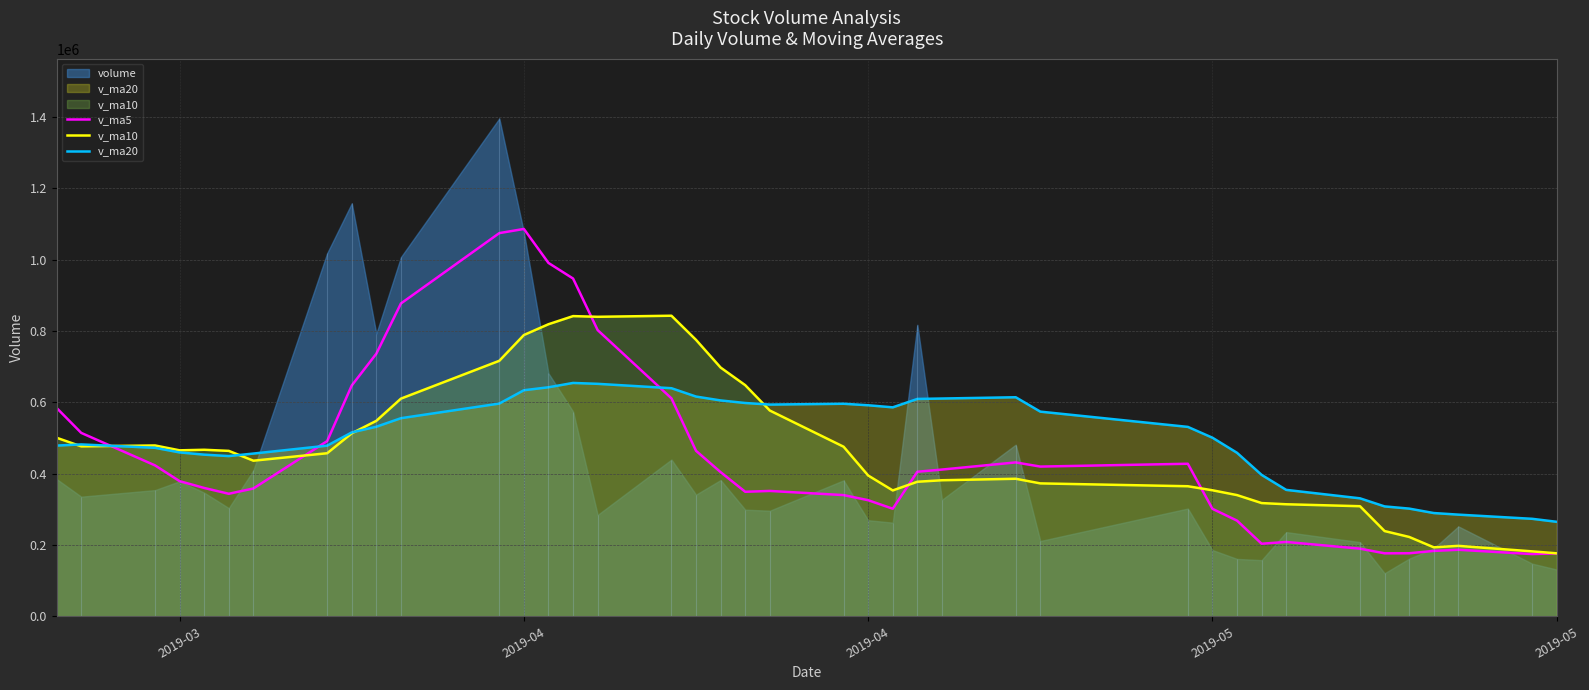

List the series in order of their overall mean, highest first.

v_ma20, v_ma10, v_ma5